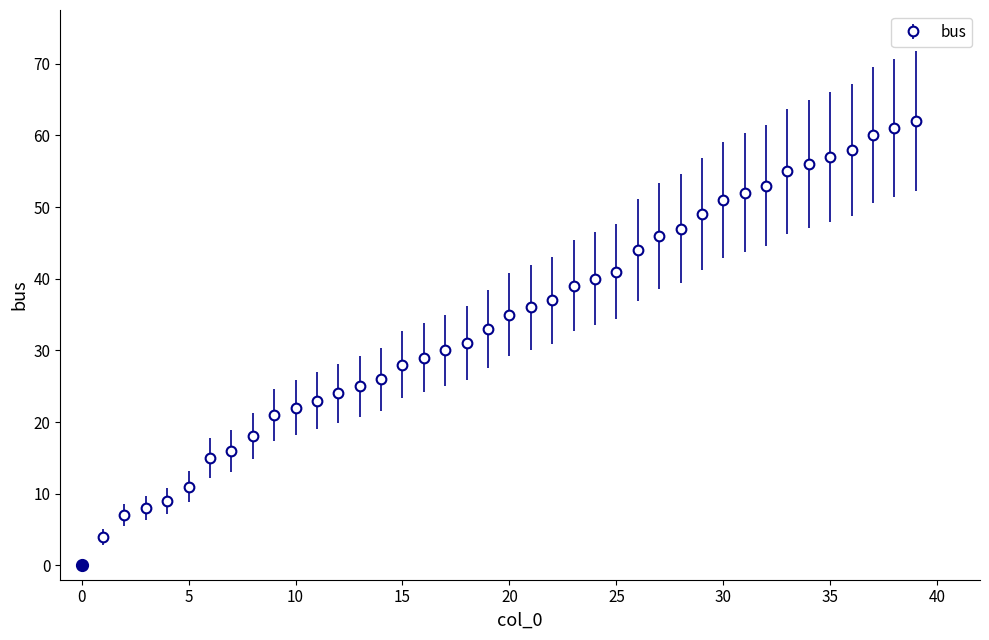

What is the difference between the maximum and minimum values?

58